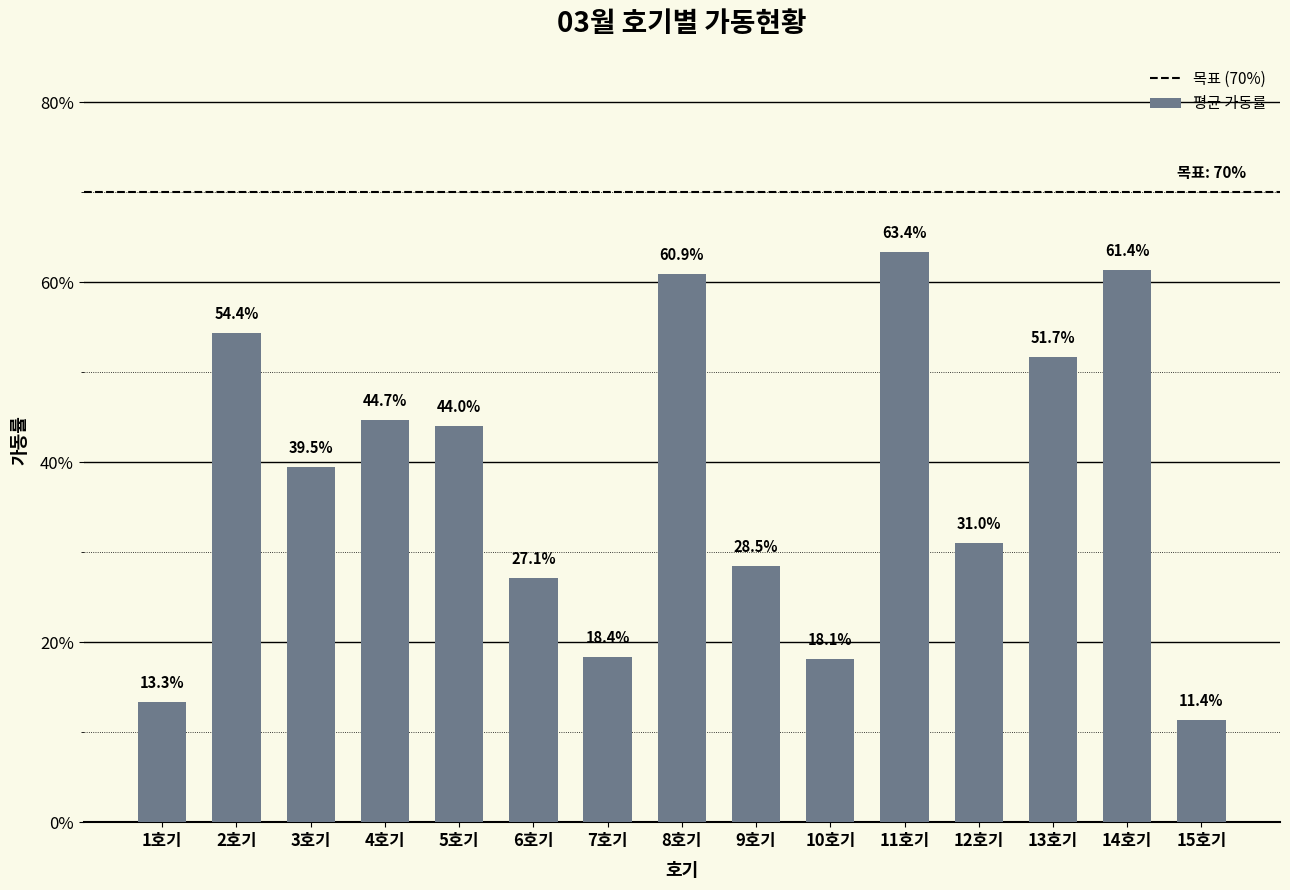

What is the change in value from 9호기 to 15호기?

-0.2